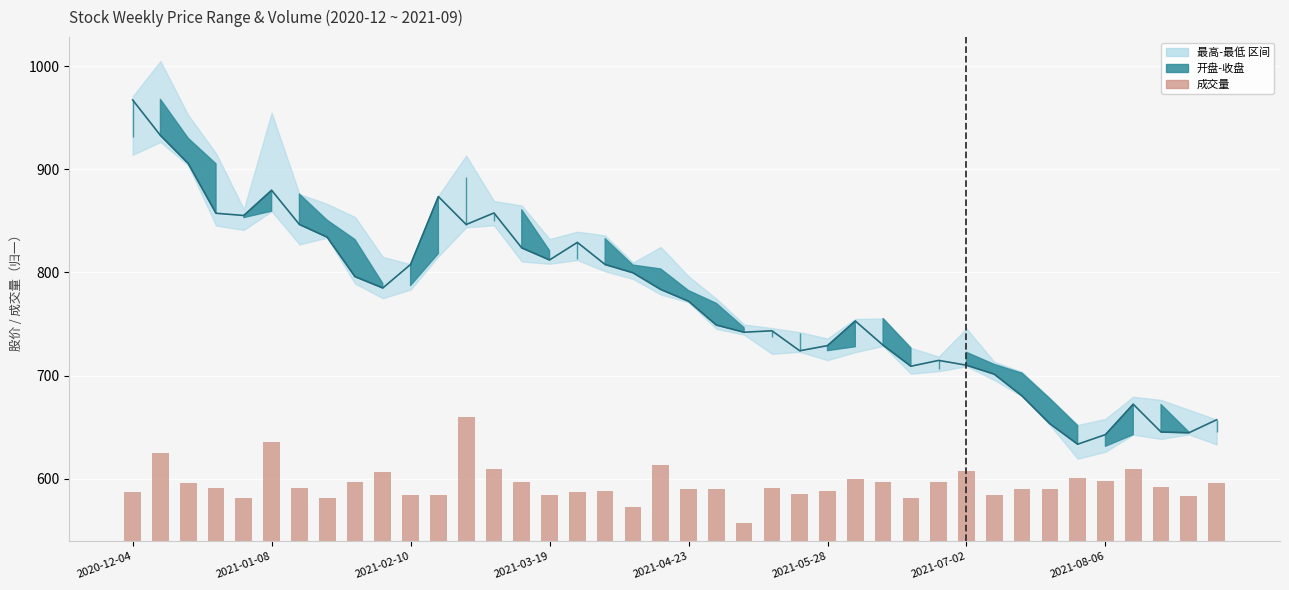

Reading right to left, transcribe all the data shown in this chart.

收盘价: 657.2	644.6	645.4	672.3	642.9	633.6	653.5	680.4	701.4	710.1	714.8	709.1	729.5	752.9	729.1	724.1	743.5	742.1	749.0	772.2	783.5	799.7	807.7	829.1	812.1	823.8	857.6	846.5	873.5	807.8	785.0	796.0	834.2	846.5	879.6	855.2	857.4	905.6	932.8	967.2
成交量: 56.5	44.2	52.5	69.7	58.8	61.3	50.5	50.8	45.0	68.4	57.7	41.5	57.3	60.3	49.0	45.8	51.2	17.7	50.8	50.7	74.3	33.3	48.9	47.7	45.0	57.5	69.6	120.0	45.1	44.9	67.0	57.2	41.7	51.5	96.6	41.9	51.6	56.3	86.0	47.9